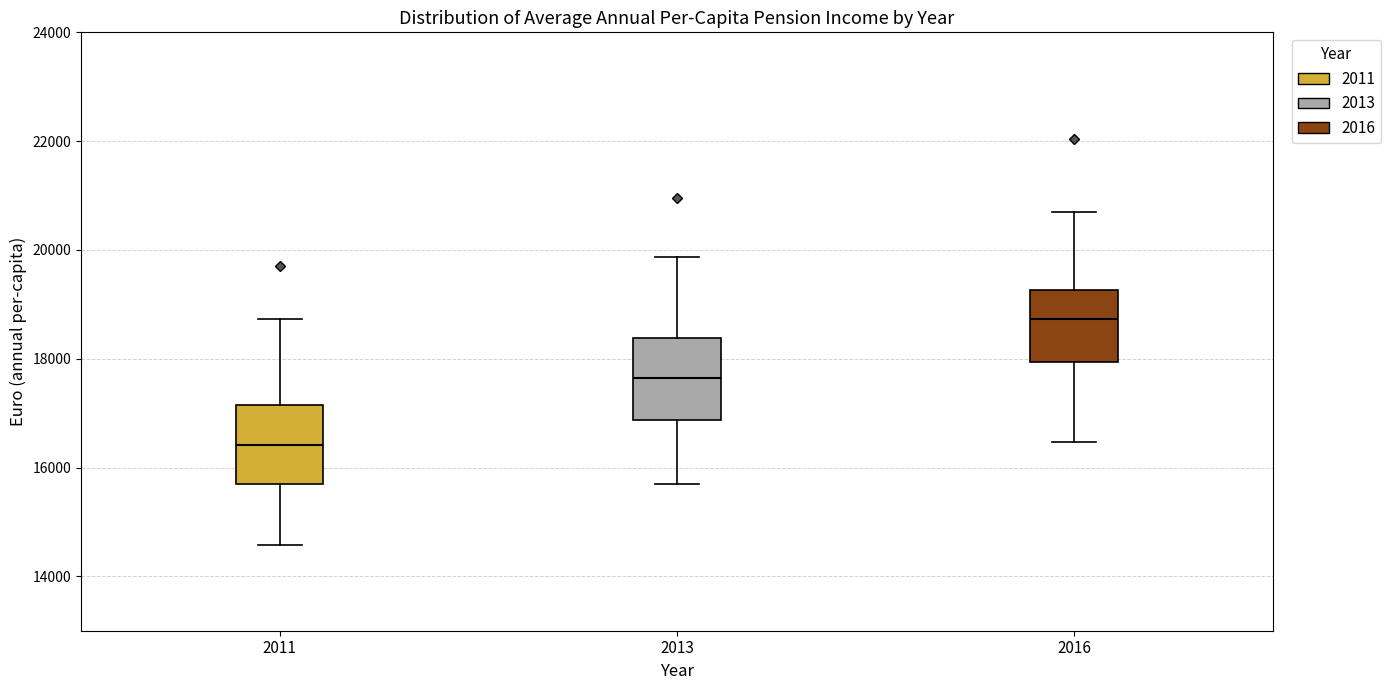

Where is the lower edge of the box at x = 2016 on the y-axis? The values are not printed on the chart, so give them approximately, as read against the axis.

18000